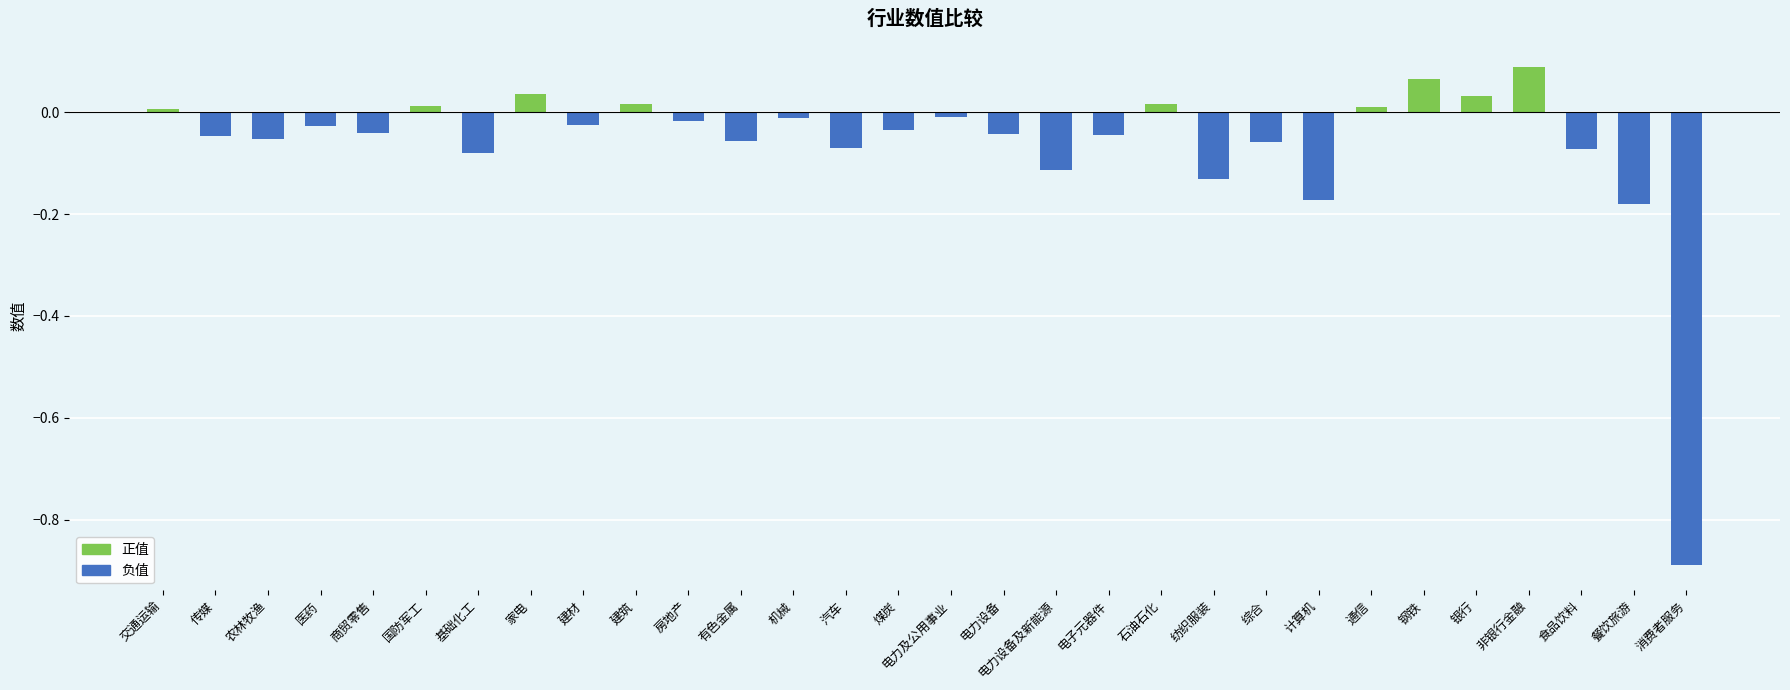

Are the bars grouped side by side (vs. stacked)?

No